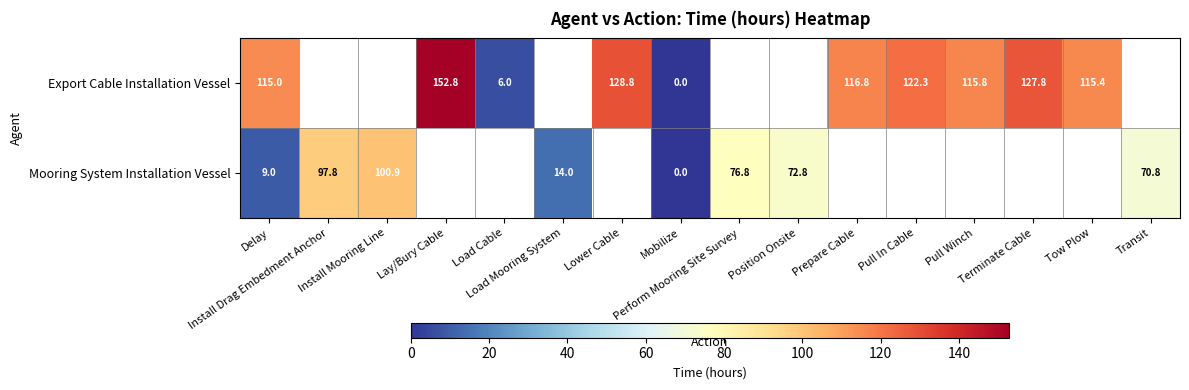

Which series has the largest range (max minus min)?

row_0